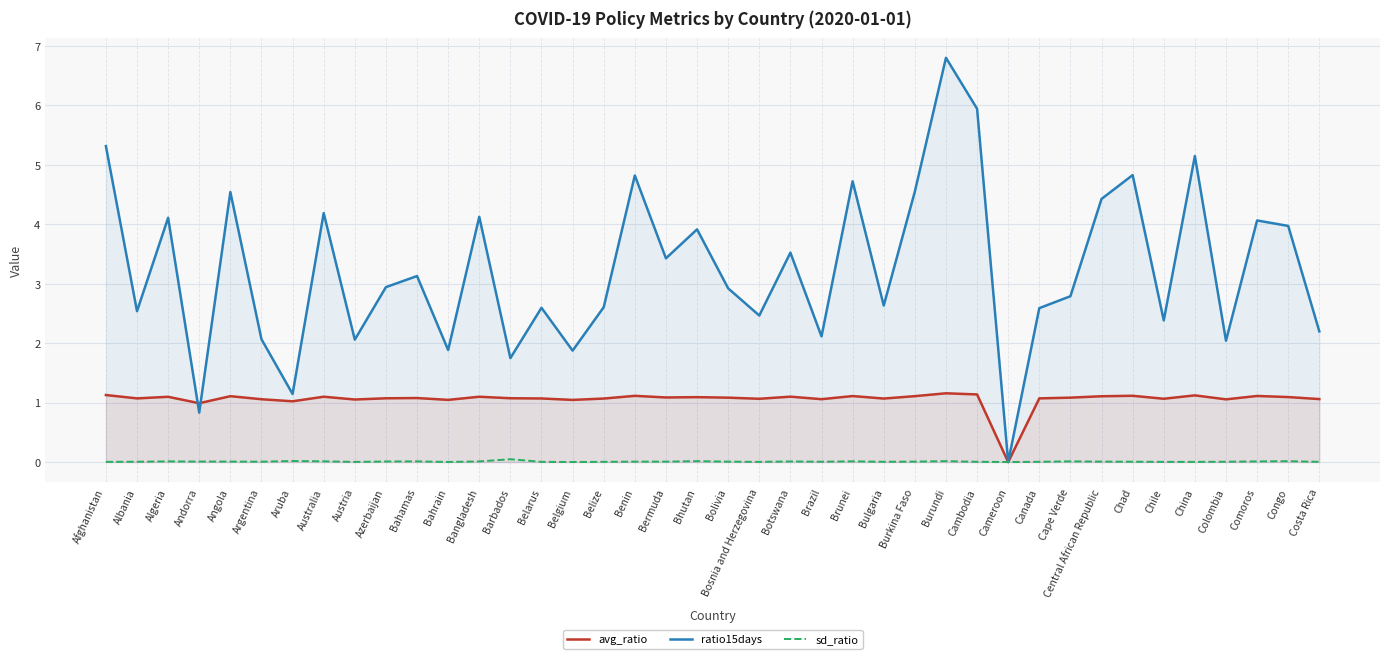

What is the label of the 11th point from the left?

Bahamas